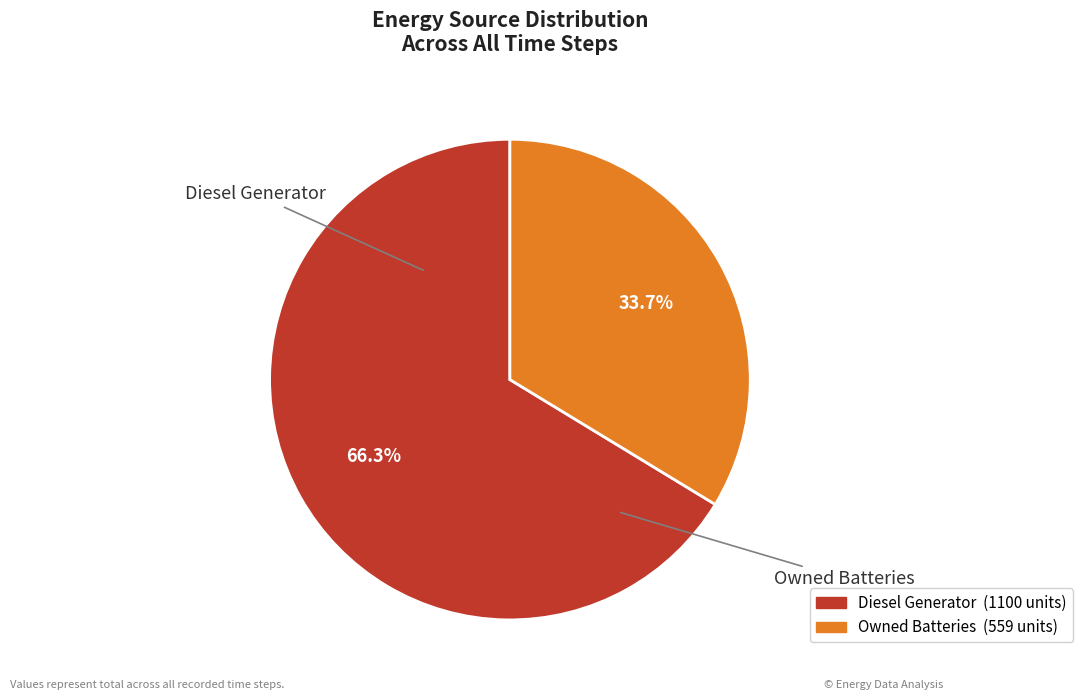

Which slice is the smallest?

Owned Batteries